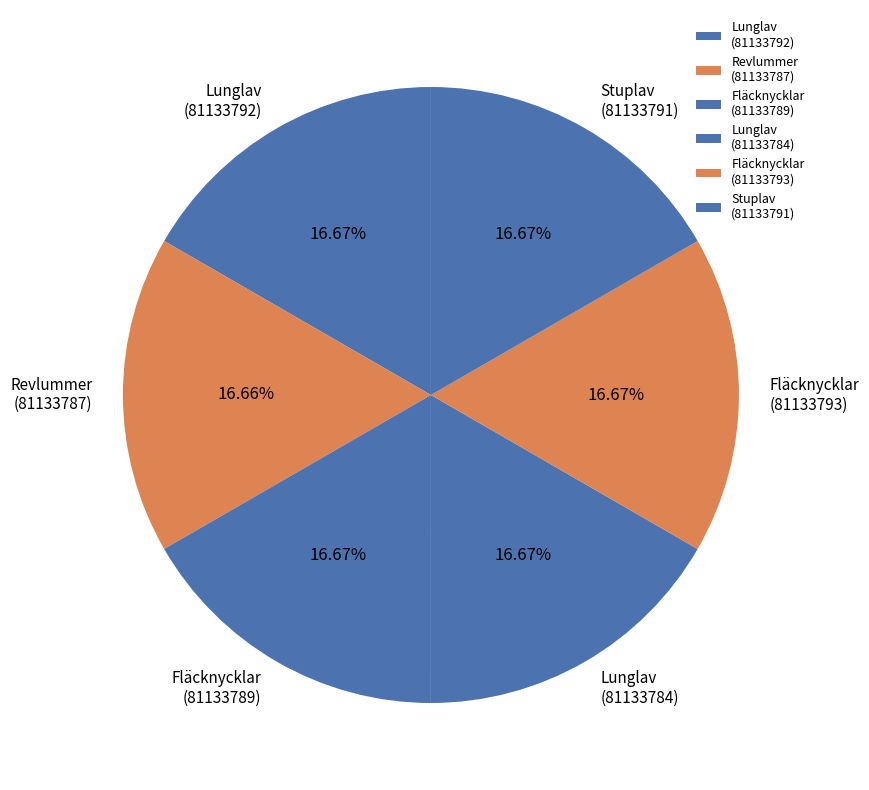

Do Fläcknycklar (81133793) and Stuplav (81133791) together represent more than half of the pie?

No